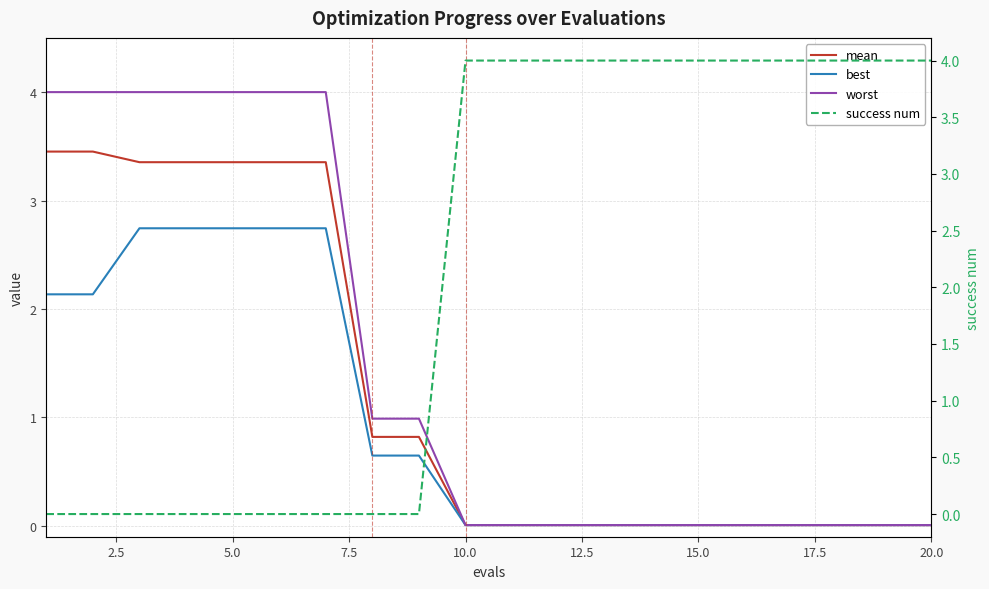

What is the highest value of the worst series?

4.0